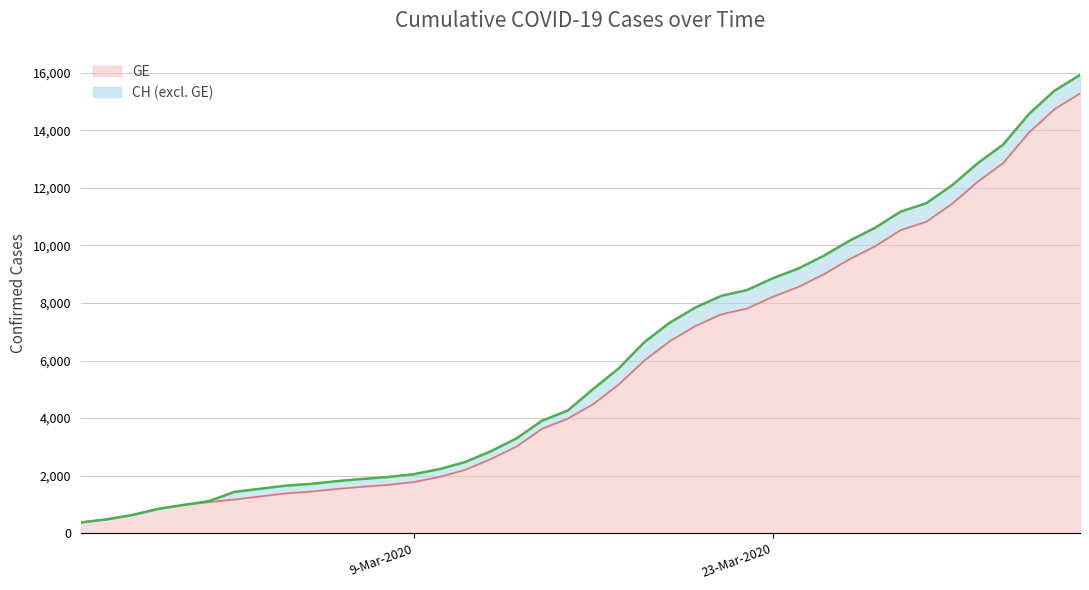

What is the sum of the GE values at 2020-03-03 and 2020-03-01?

2361